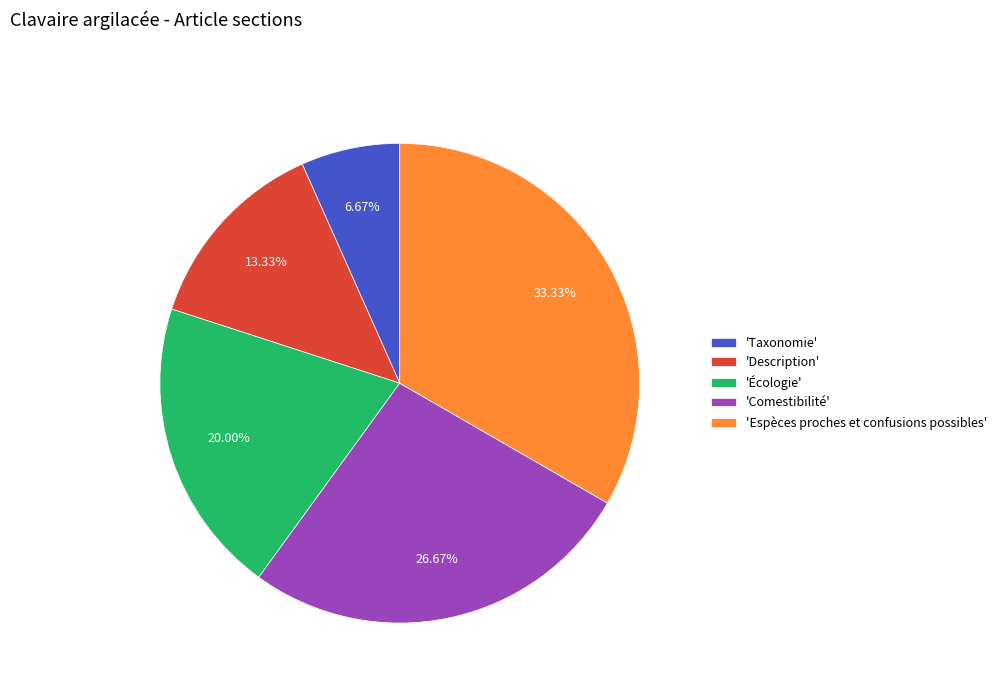

What is the smallest slice in the pie chart?

'Taxonomie'